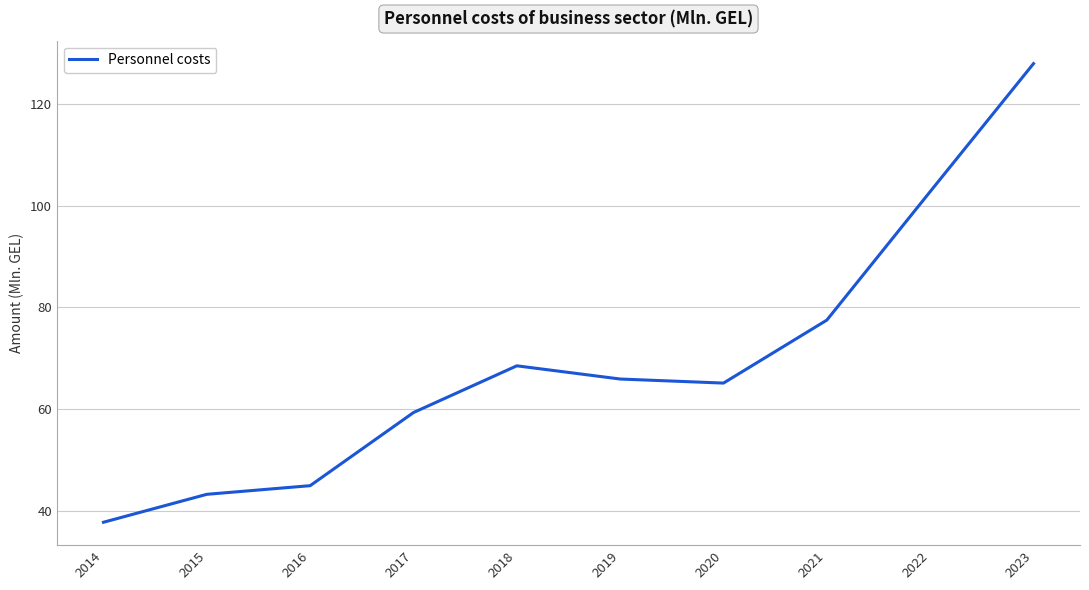

How many interior local peaks (higher than both neighbors) does the data have?

1